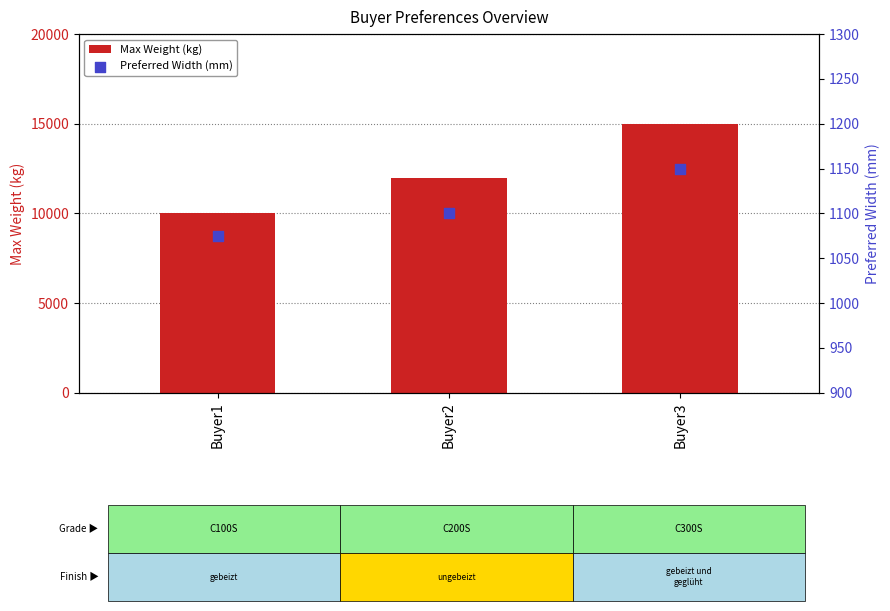

What are all the series names shown in the legend?

Max Weight (kg), Preferred Width (mm)